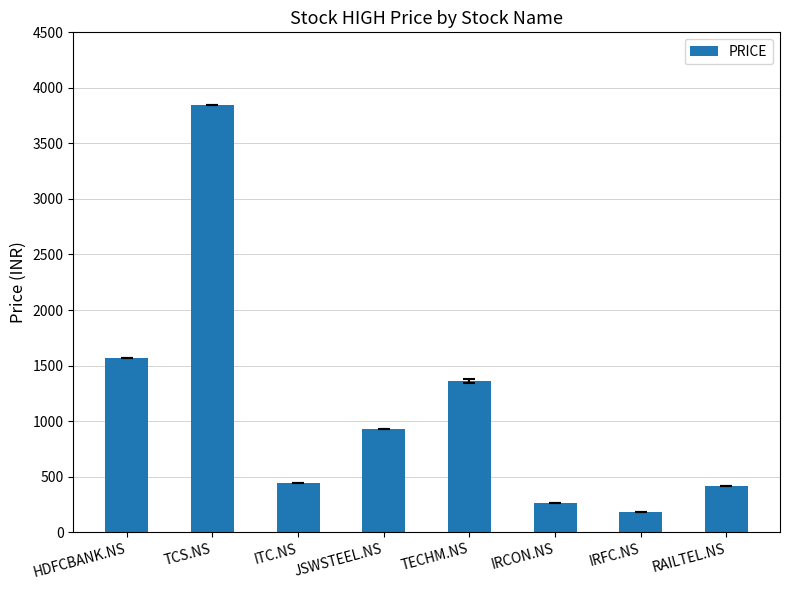

What is the smallest value displayed?

183.0